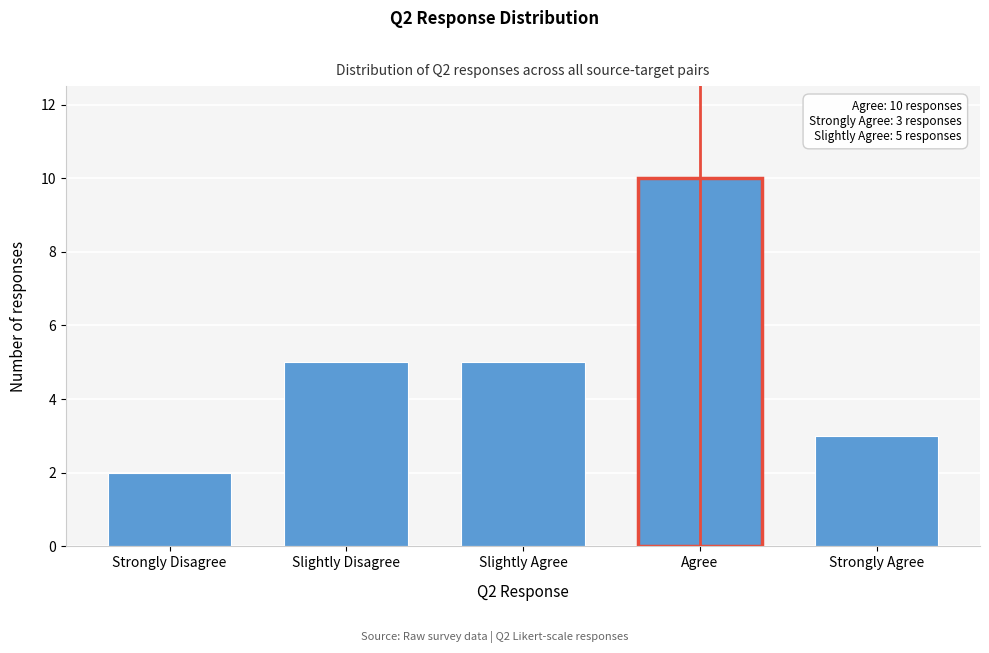

Reading left to right, what are all the values shown in this chart?

2	5	5	10	3